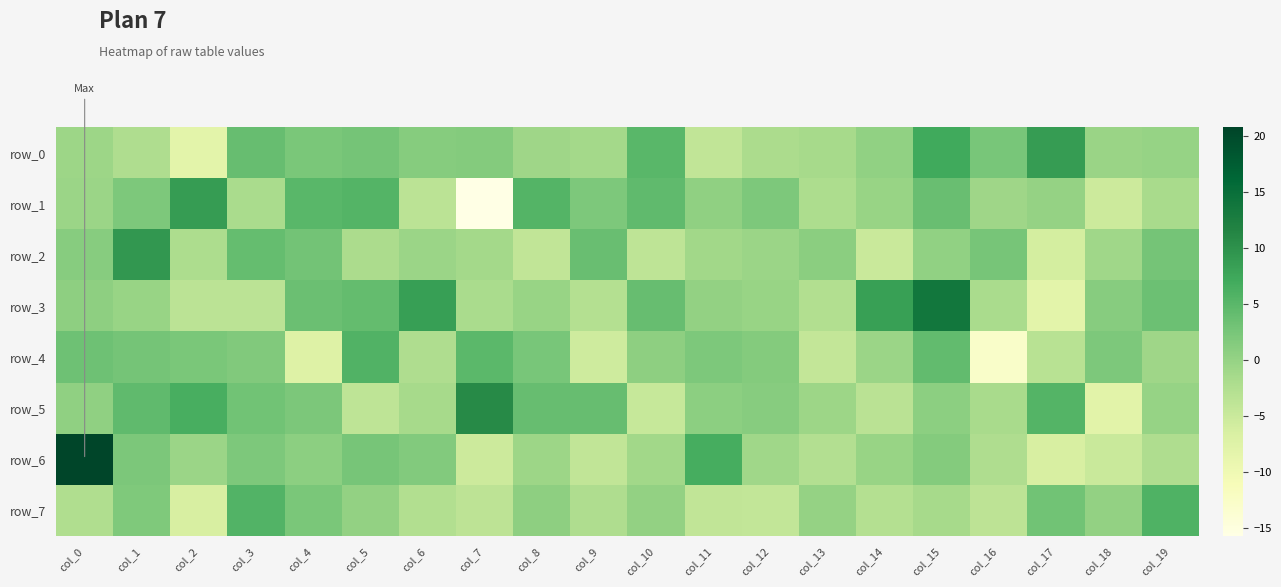

How many values in the row_3 series are below 0?

10